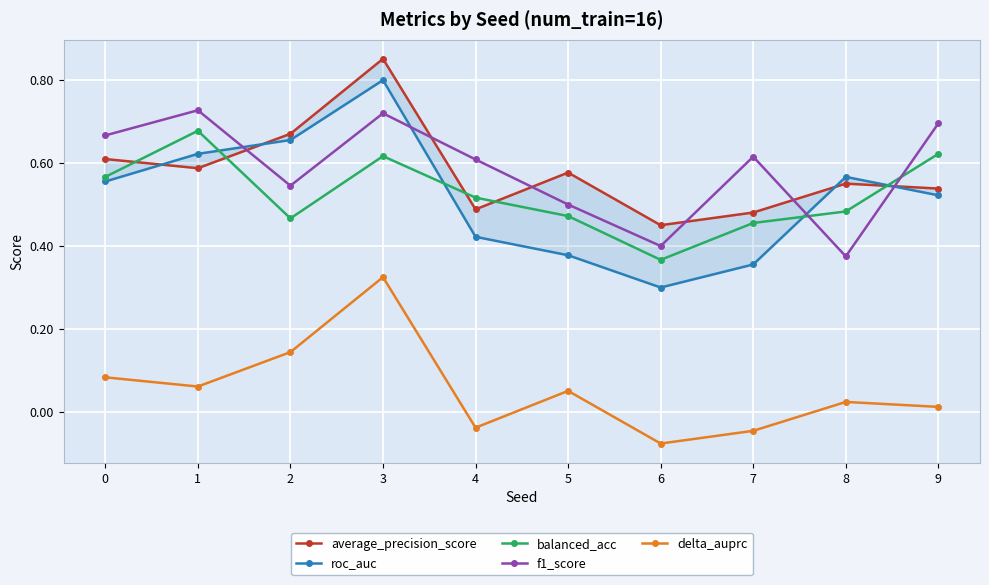

How many lines are shown in the chart?

5